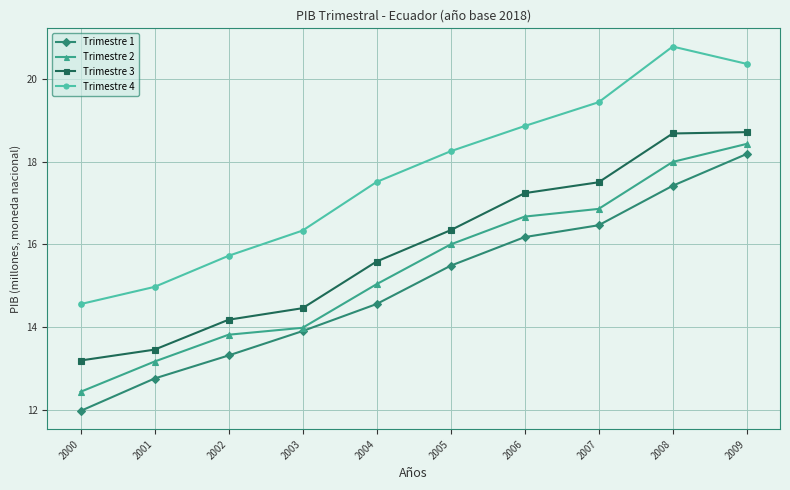

What are all the series names shown in the legend?

Trimestre 1, Trimestre 2, Trimestre 3, Trimestre 4